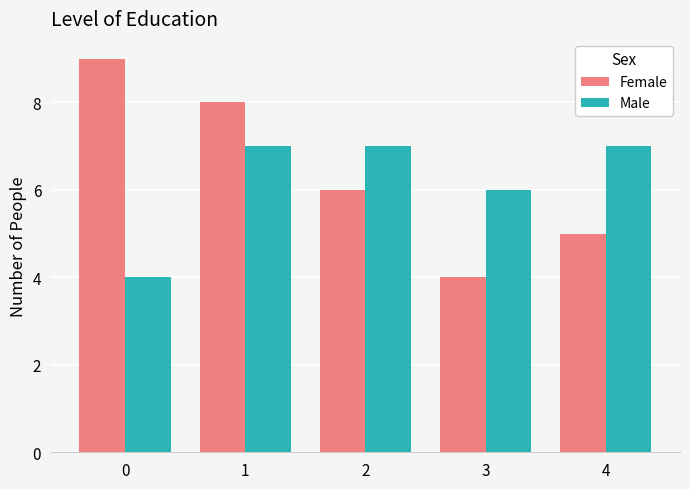

What is the highest value of the Male series?

7